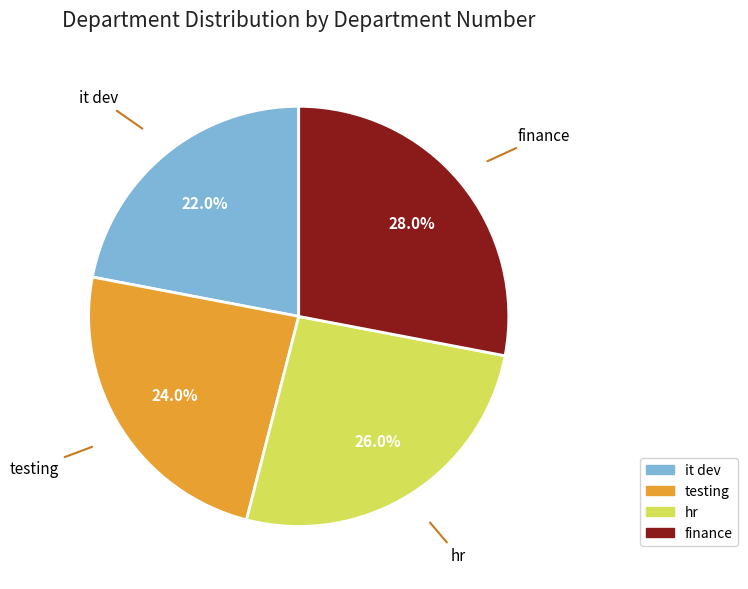

Between testing and hr, which is larger?

hr